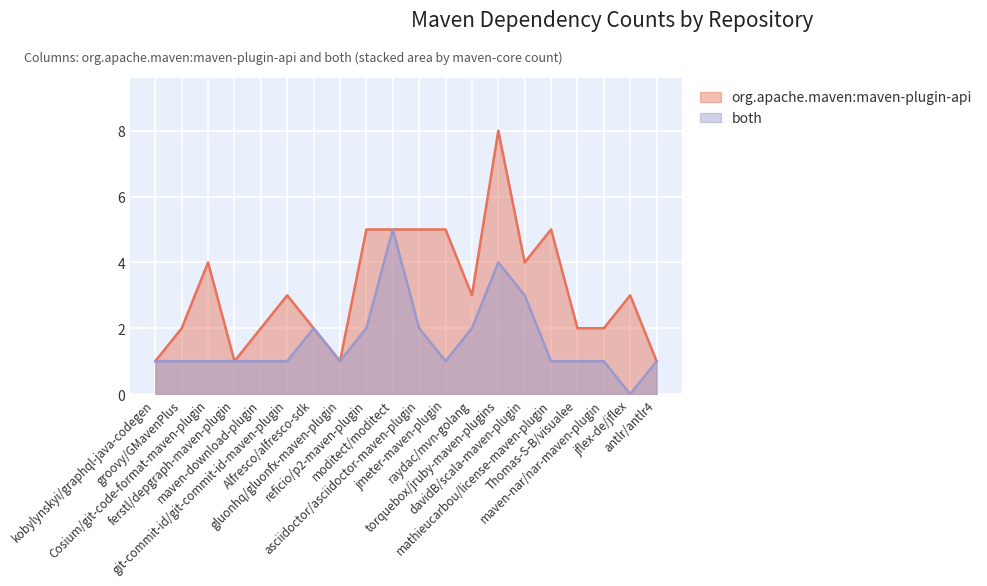

What is the average value of the both series?

2